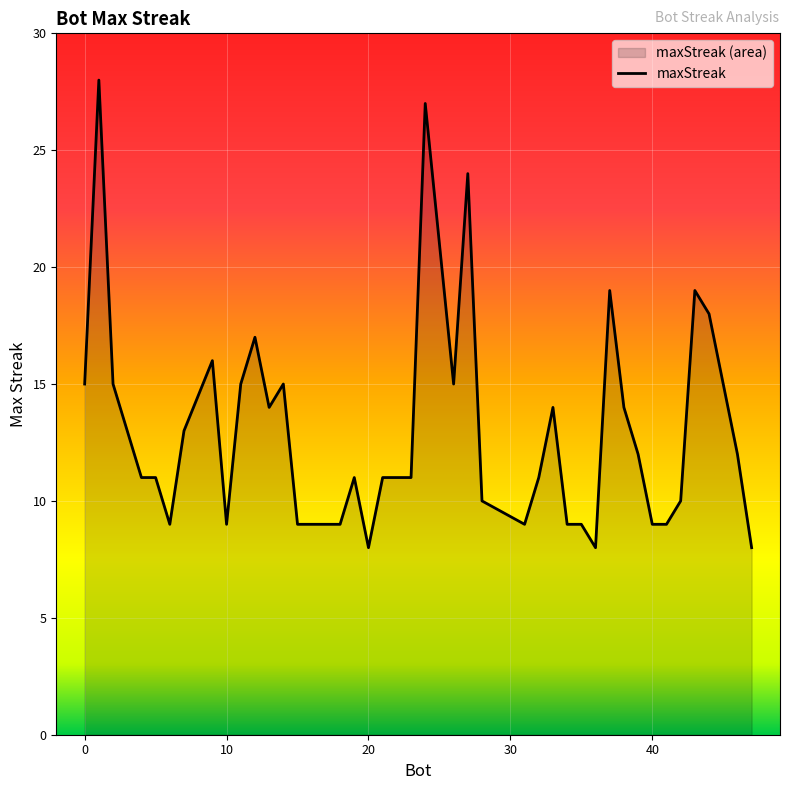

Approximately how many times larger is the value at 23 compared to 7?

0.8